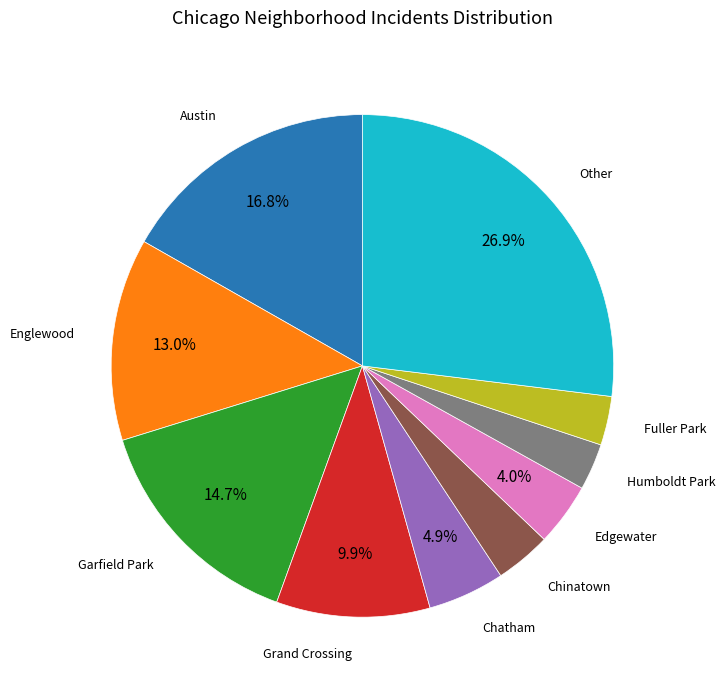

Which slice is the largest?

Other